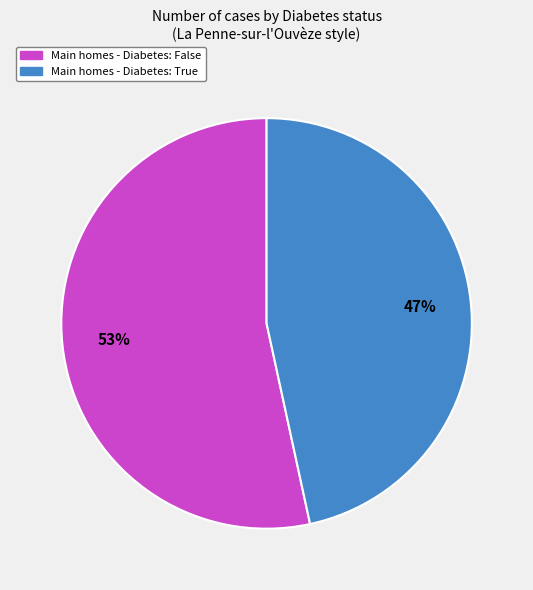

How many segments does this pie chart have?

2